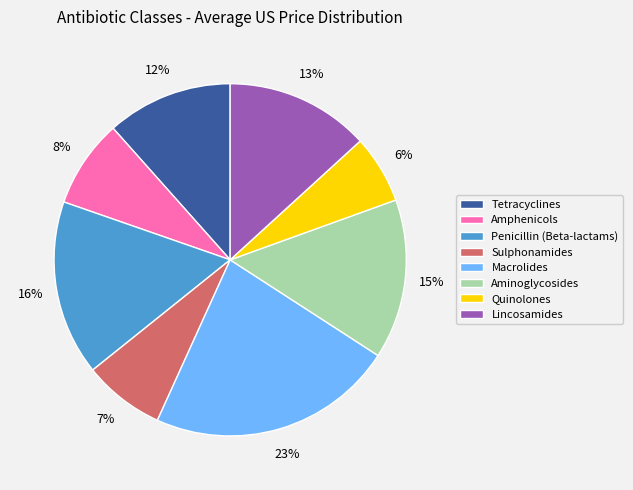

To the nearest percent, what is the combined percentage of Amphenicols and Macrolides?

31%